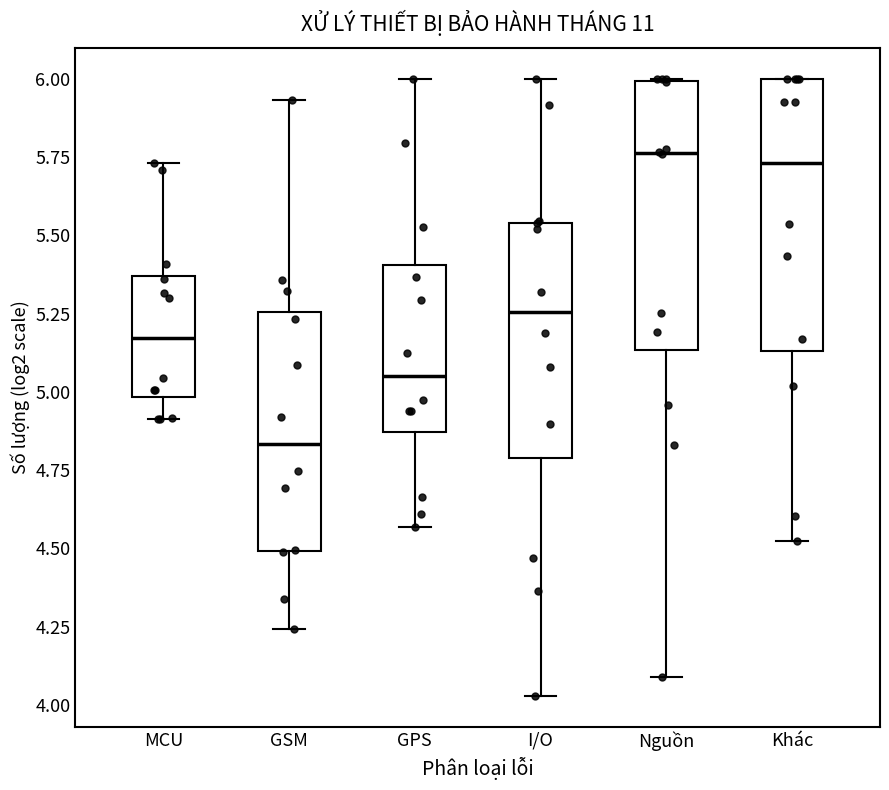

Reading left to right, read every box against the y-axis: the position of its median line, the range the box covers, and the ends of its whiskers. The values are not printed on the chart, so give them approximately, as read against the axis.

MCU: median 5.15, box 5.00 to 5.35, whiskers 4.90 to 5.75
GSM: median 4.85, box 4.50 to 5.25, whiskers 4.25 to 5.95
GPS: median 5.05, box 4.85 to 5.40, whiskers 4.55 to 6.00
I/O: median 5.25, box 4.80 to 5.55, whiskers 4.05 to 6.00
Nguồn: median 5.75, box 5.15 to 6.00, whiskers 4.10 to 6.00
Khác: median 5.75, box 5.15 to 6.00, whiskers 4.50 to 6.00